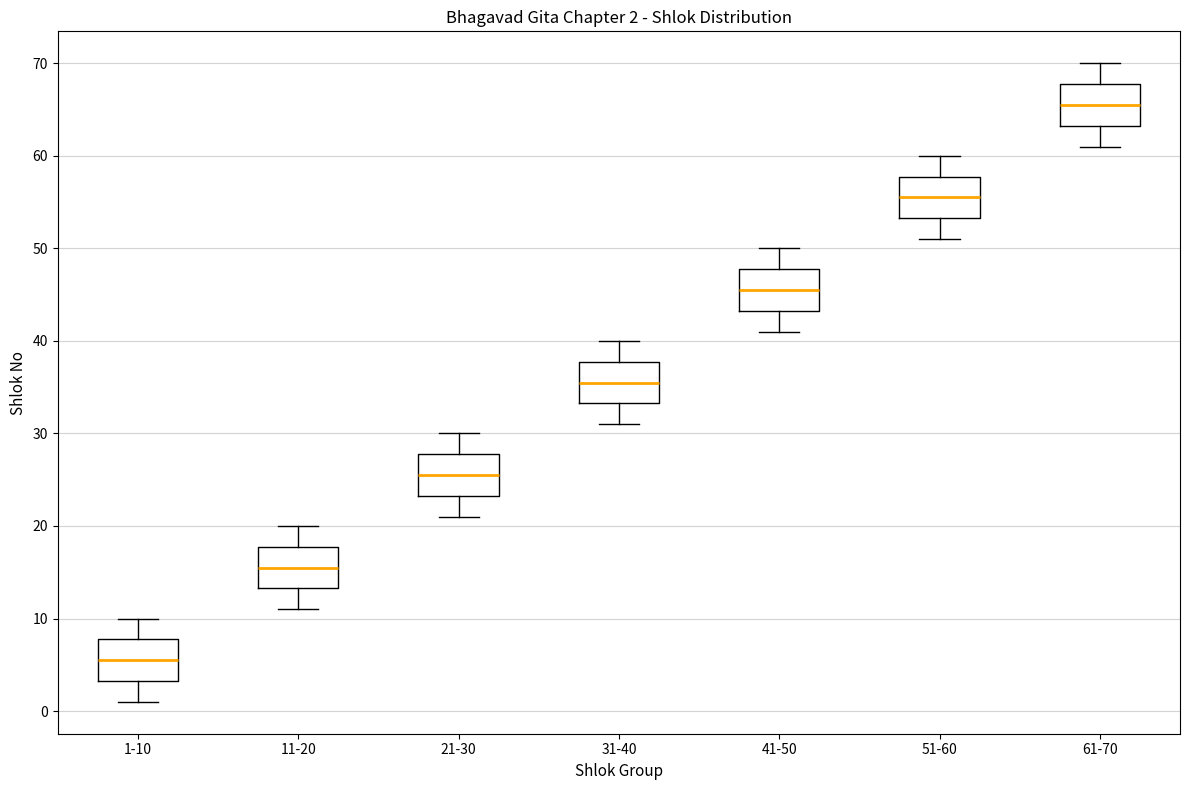

Which box's median line is the highest?

61-70